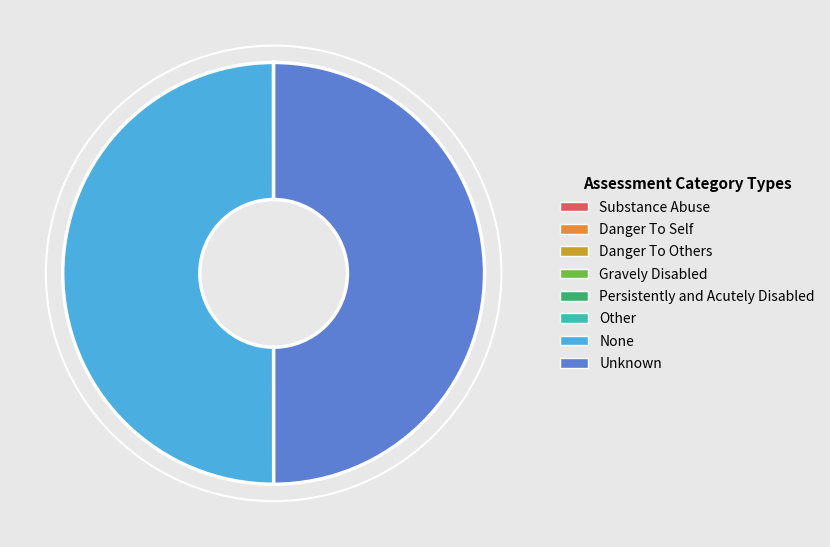

The None slice represents 50% of the pie. True or false?

True